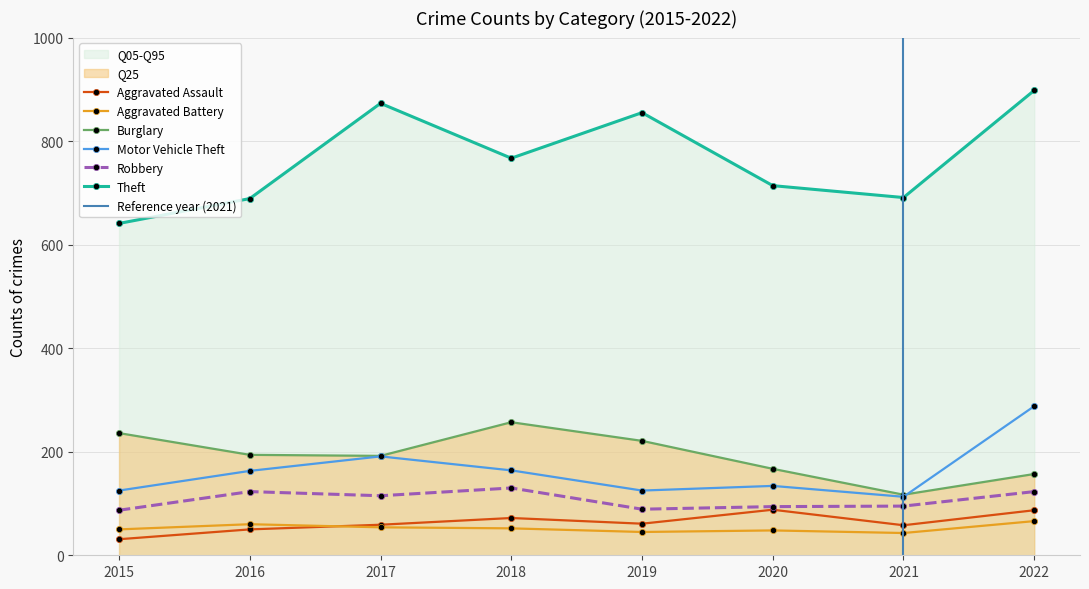

Which series has the largest total across all categories?

Theft